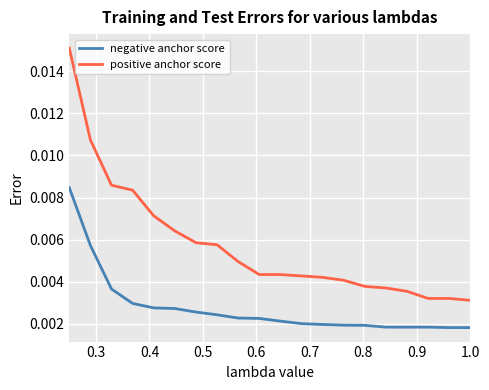

How many lines are shown in the chart?

2